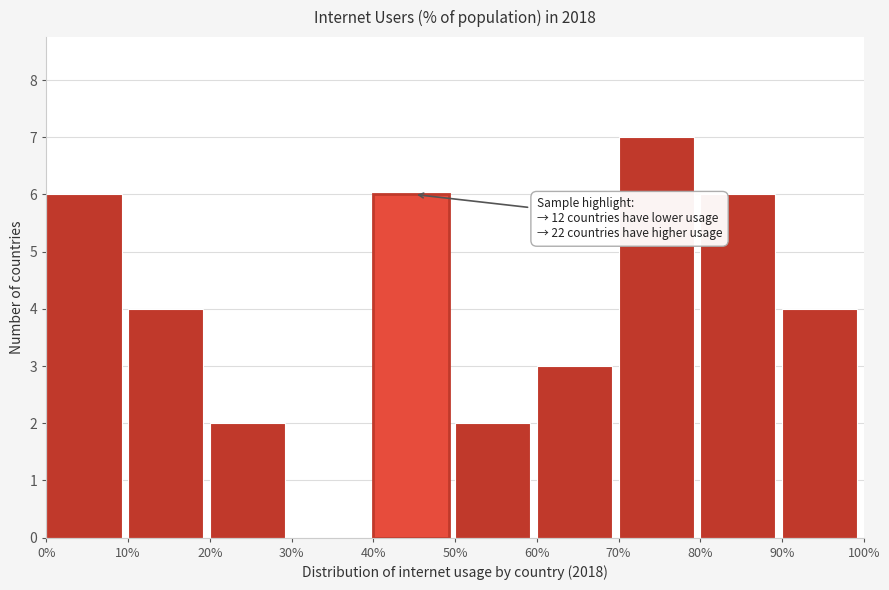

Over which range of the x-axis is the bar tallest?

70% to 80%